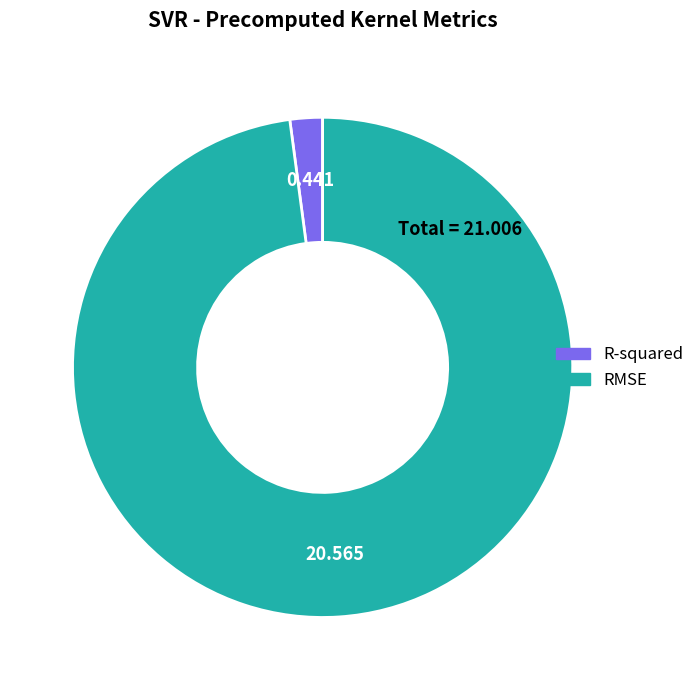

Is the sum of R-squared and RMSE greater than half?

Yes